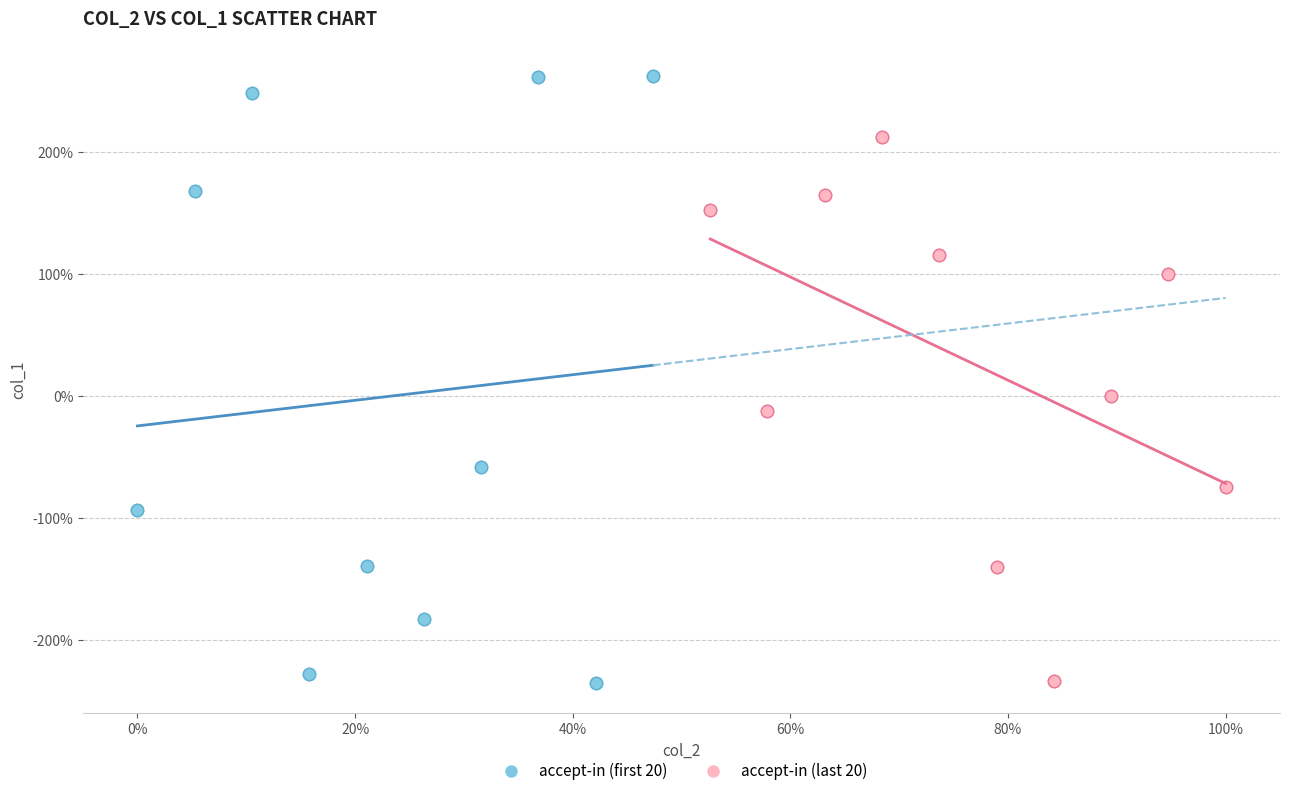

What are all the series names shown in the legend?

accept-in (first 20), accept-in (last 20)